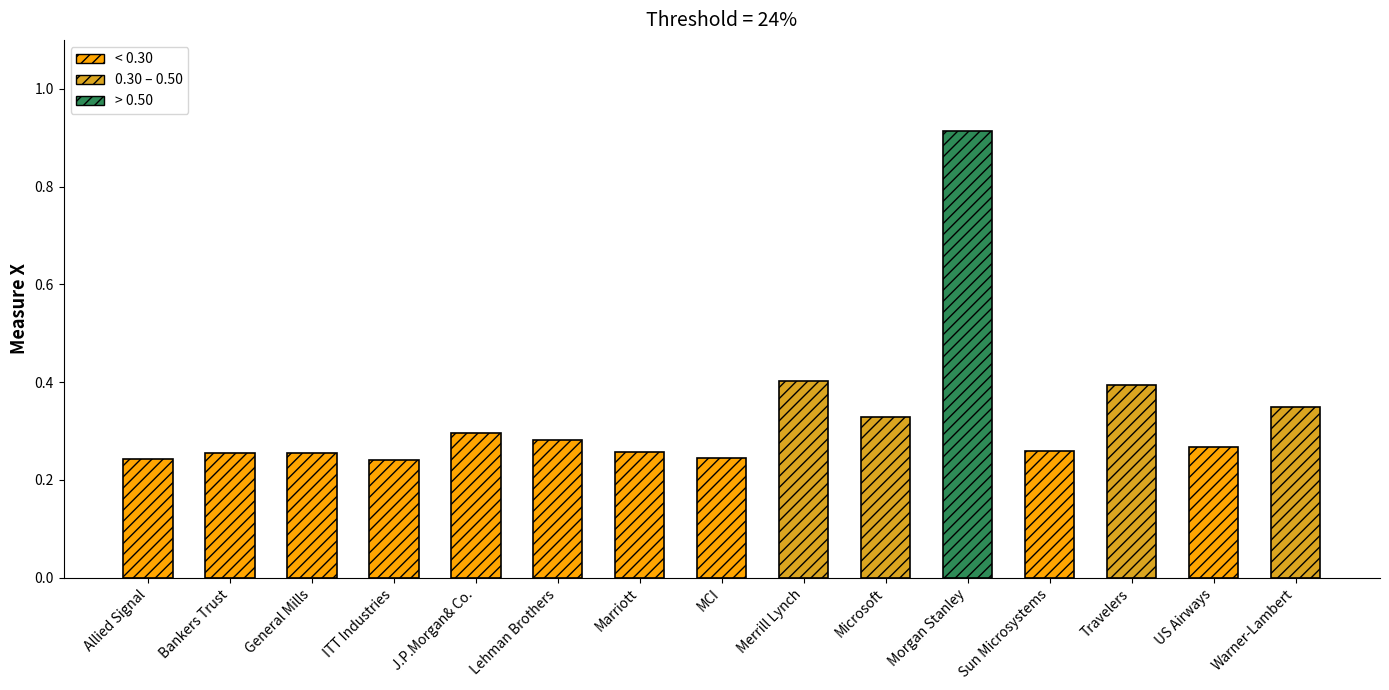

What is the label of the 3rd bar from the left?

General Mills